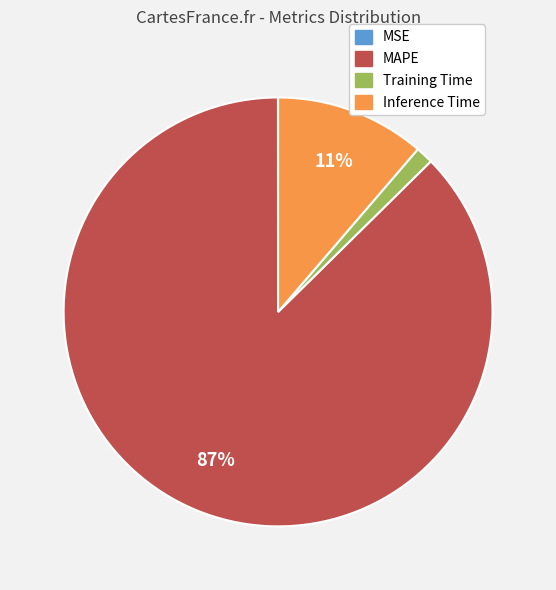

To the nearest percent, what portion does Training Time represent?

1%